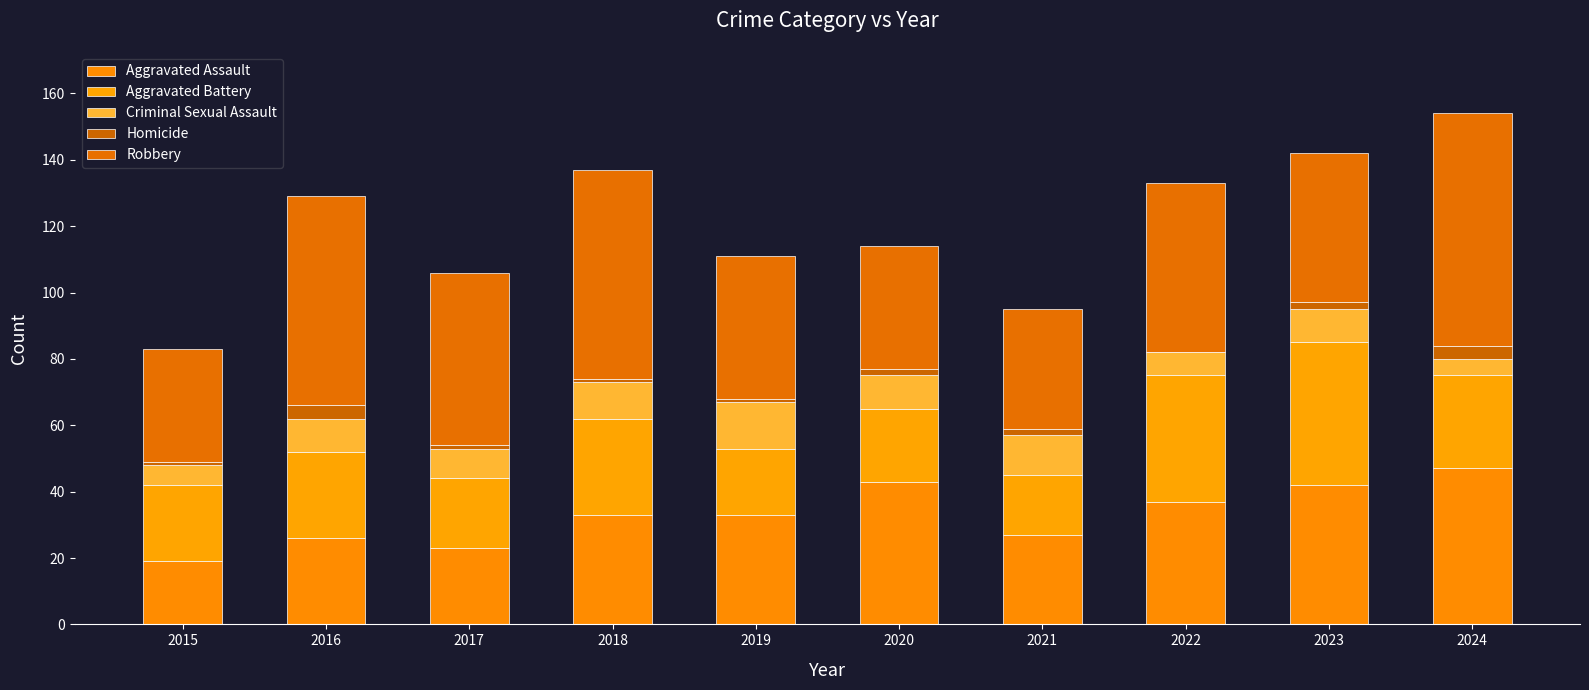

Are the bars horizontal?

No